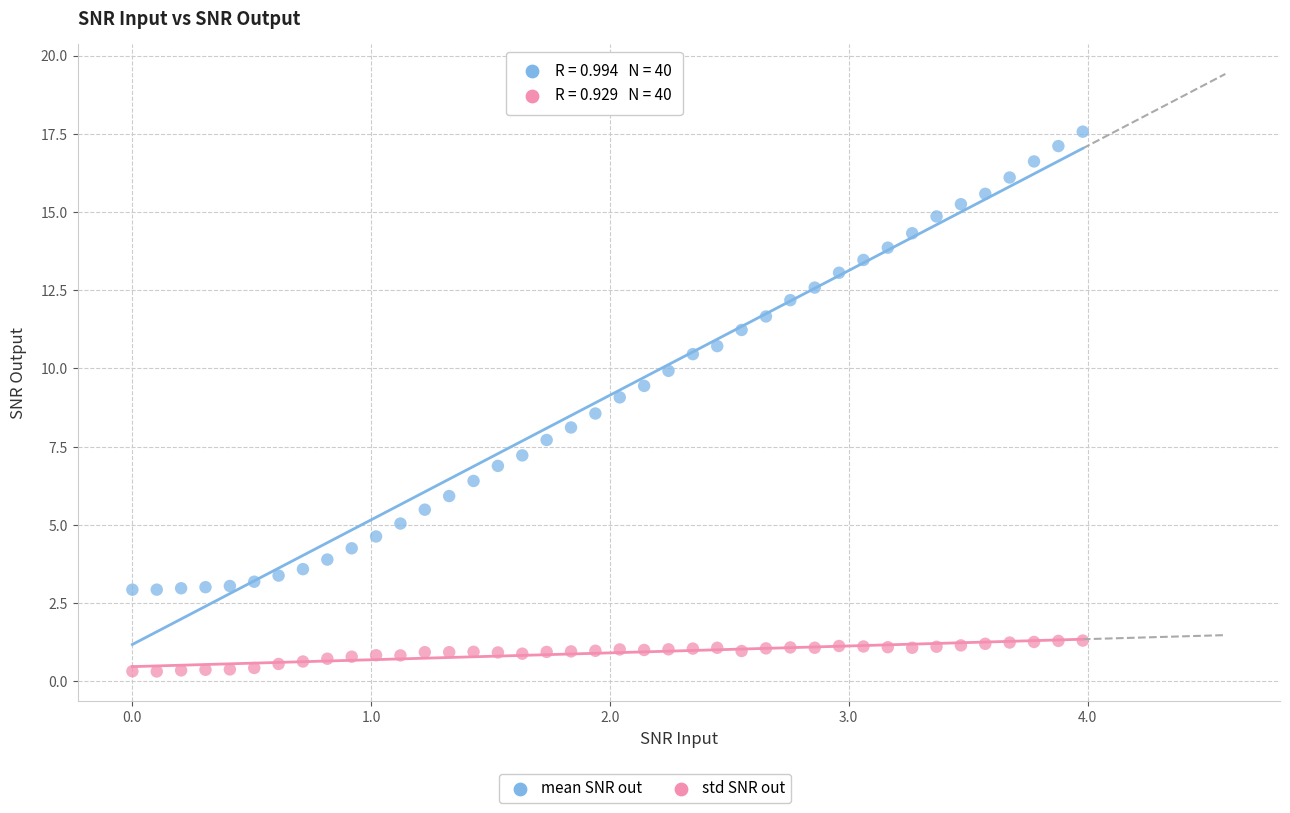

Which series has the largest Y range (max minus min)?

mean SNR out